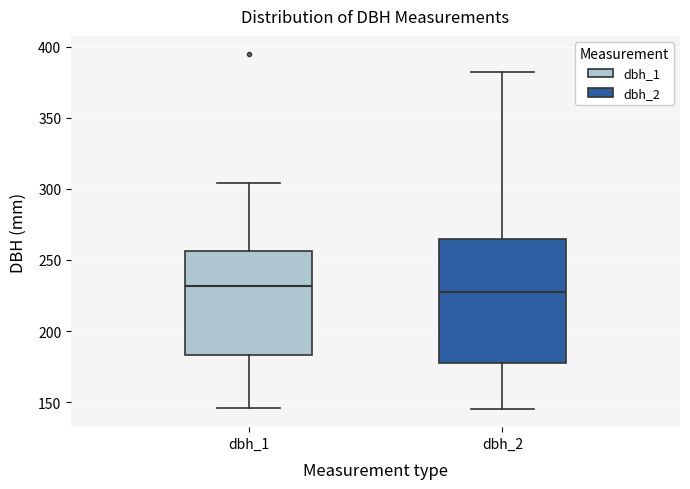

Reading left to right, transcribe this box plot: for each box, give where its median line is, the range the box spans, and where its two whiskers end, as read against the y-axis. The values are not printed on the chart, so give them approximately, as read against the axis.

dbh_1: median 230, box 185 to 255, whiskers 145 to 305
dbh_2: median 230, box 175 to 265, whiskers 145 to 380